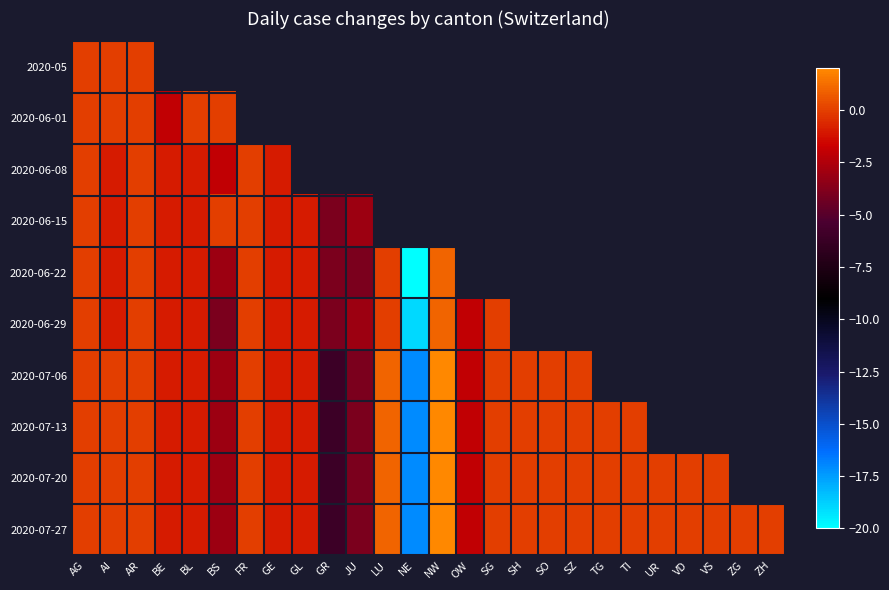

At how many categories does at least one series exceed -3?

23